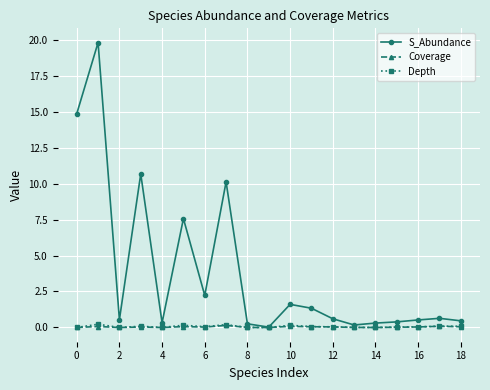

How many series are shown in this chart?

3